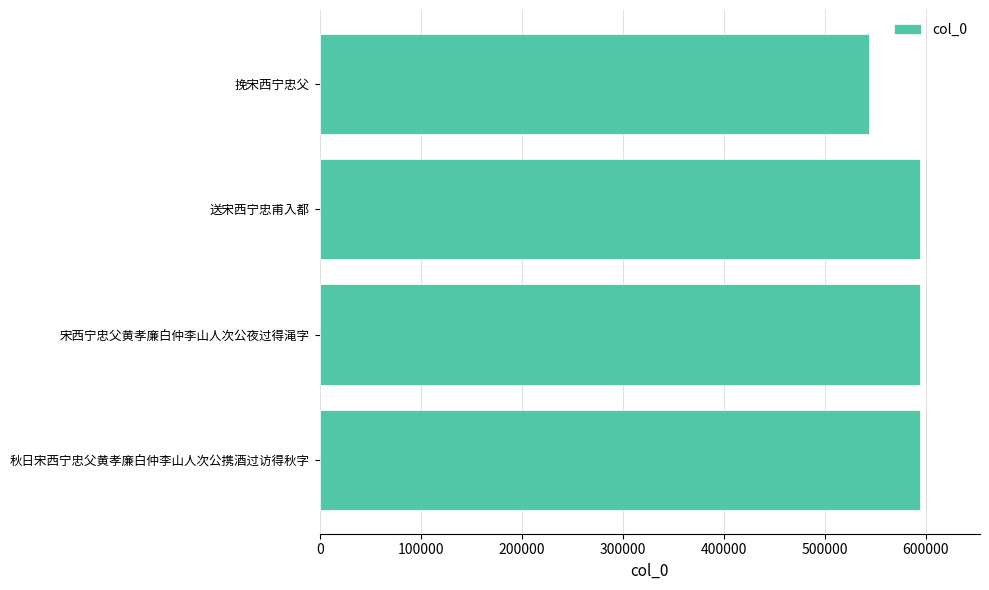

How many data points are less than 594463?

2